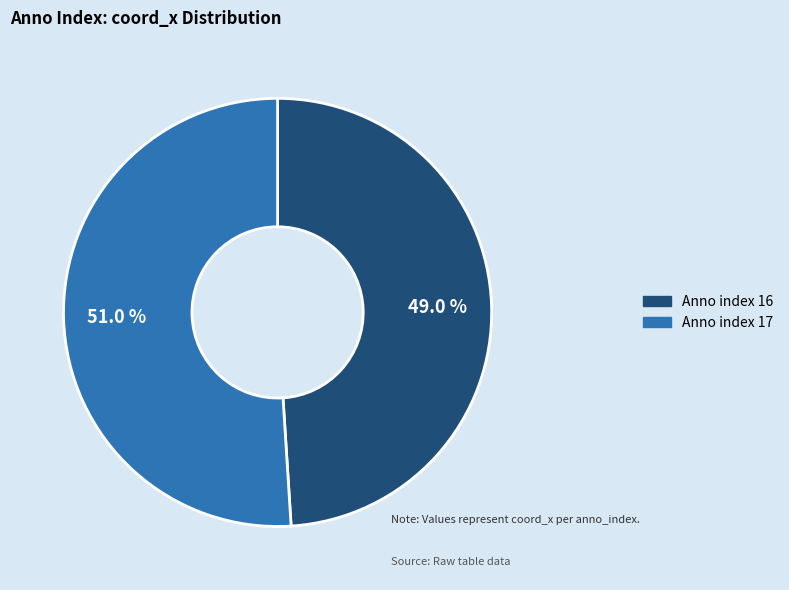

Does any single category account for the majority?

Yes